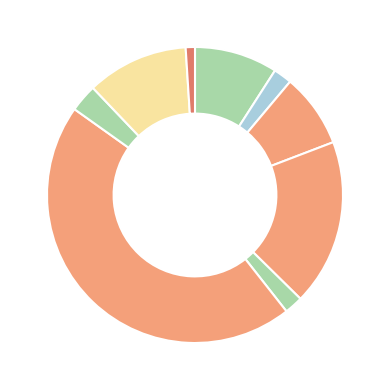

How many slices are in this pie chart?

9